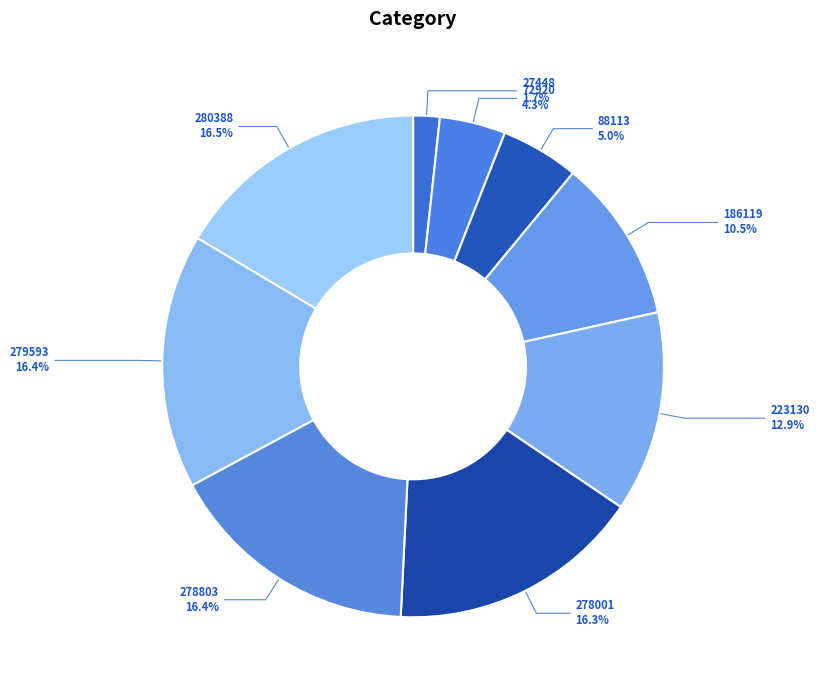

To the nearest percent, what is the difference between the largest and smallest slice percentages?

15%